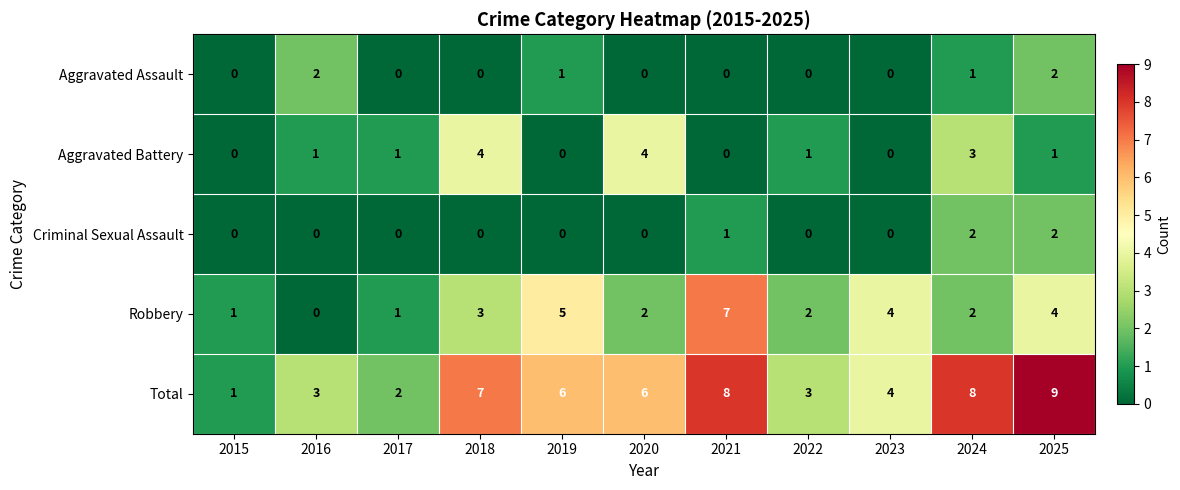

What is the average value of the Total series?

5